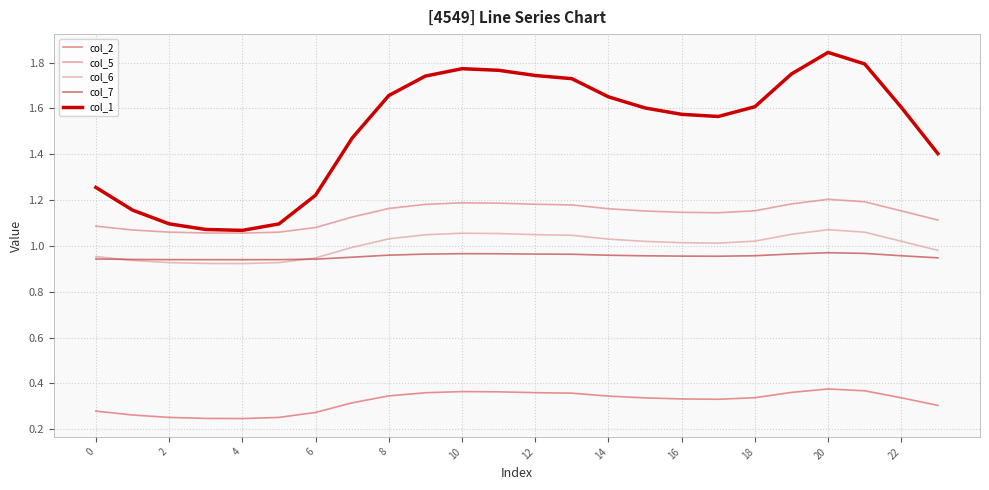

What is the difference between the maximum and minimum values in the col_5 series?

0.1